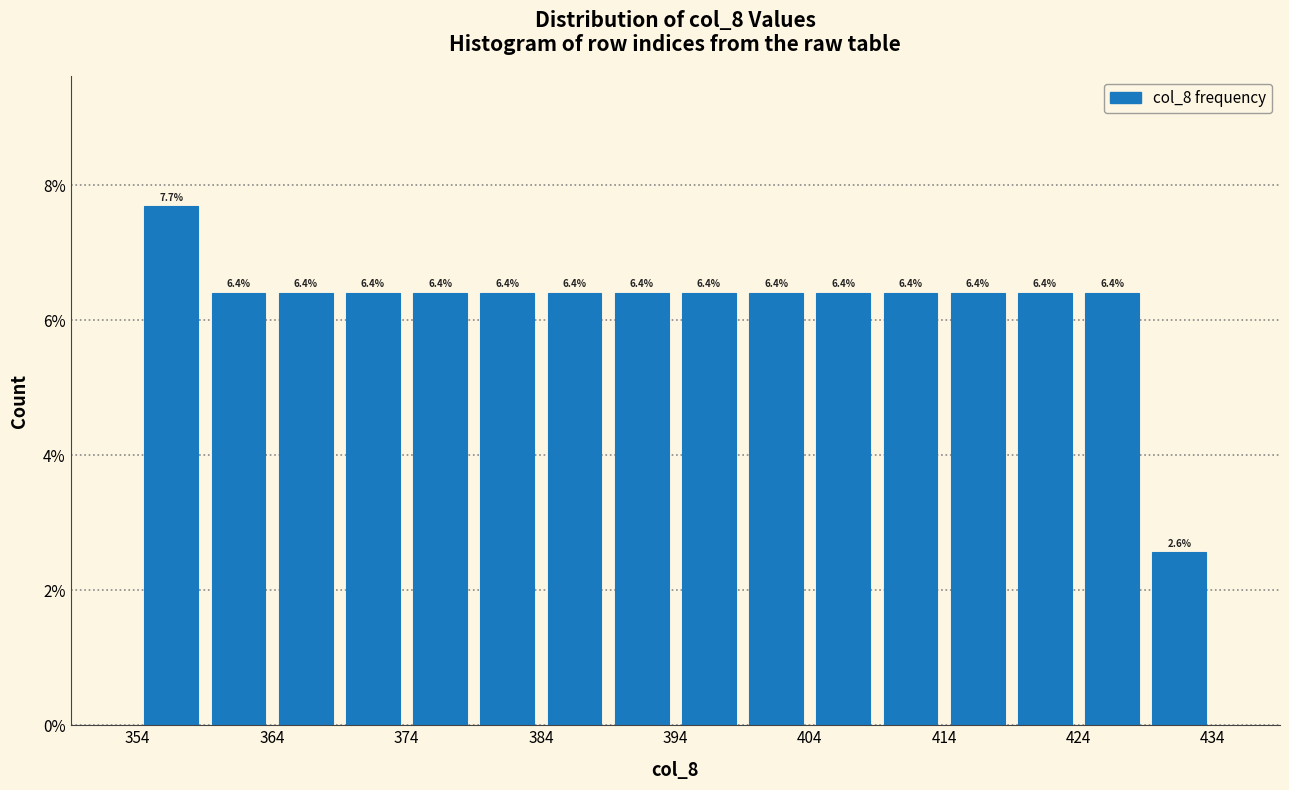

Reading left to right, transcribe this chart: for each bar, give the range it covers on the x-axis and its height.

354 to 359: 7.7
359 to 364: 6.4
364 to 369: 6.4
369 to 374: 6.4
374 to 379: 6.4
379 to 384: 6.4
384 to 389: 6.4
389 to 394: 6.4
394 to 399: 6.4
399 to 404: 6.4
404 to 409: 6.4
409 to 414: 6.4
414 to 419: 6.4
419 to 424: 6.4
424 to 429: 6.4
429 to 434: 2.6